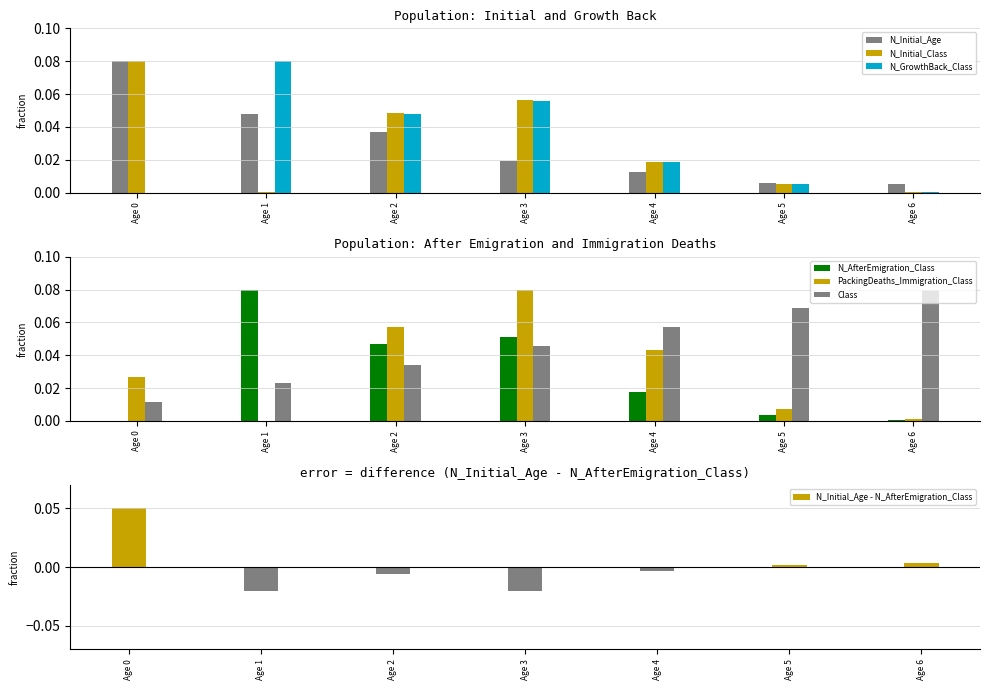

Is the value of Class at Age 5 greater than the value of PackingDeaths_Immigration_Class at Age 0?

Yes